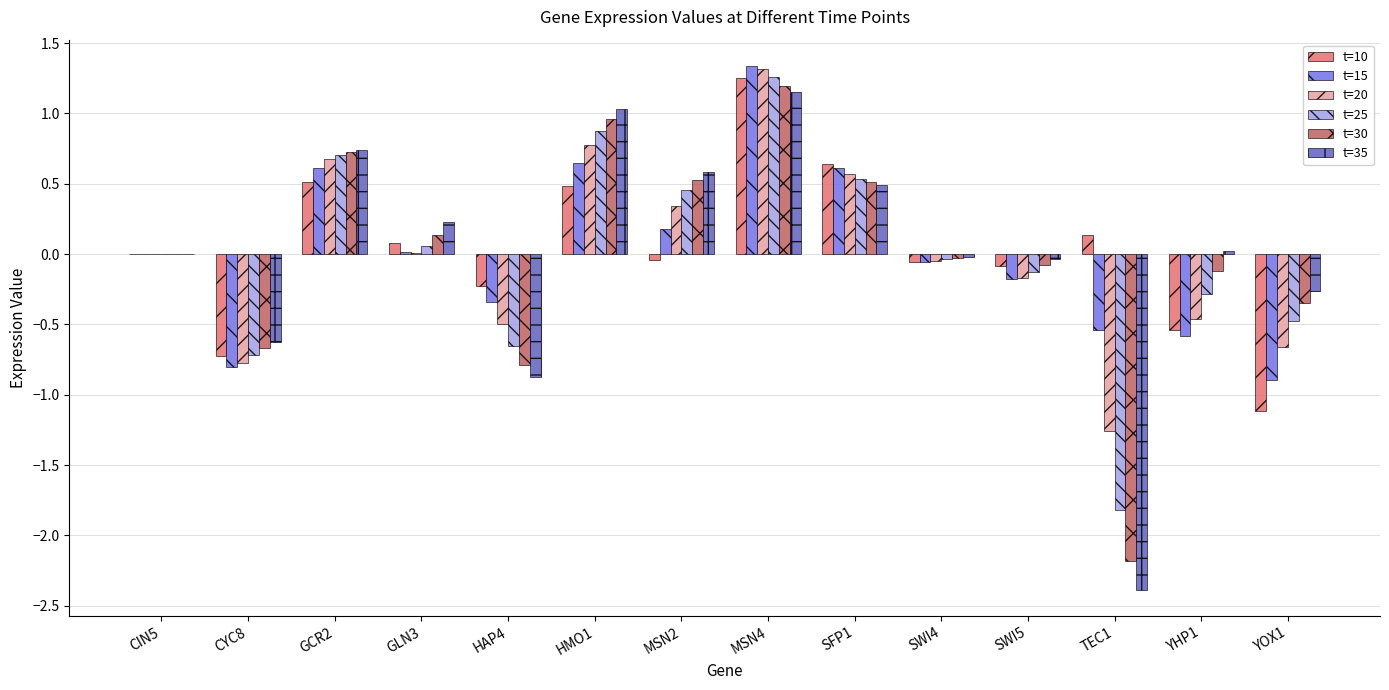

How many distinct data groups are displayed?

6